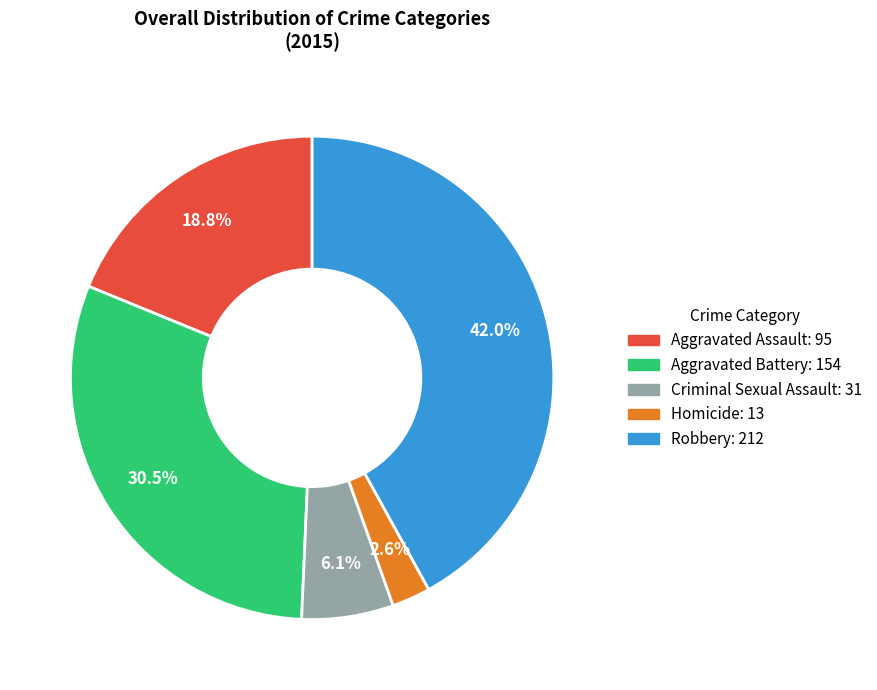

Which category has the smallest portion of the pie?

Homicide